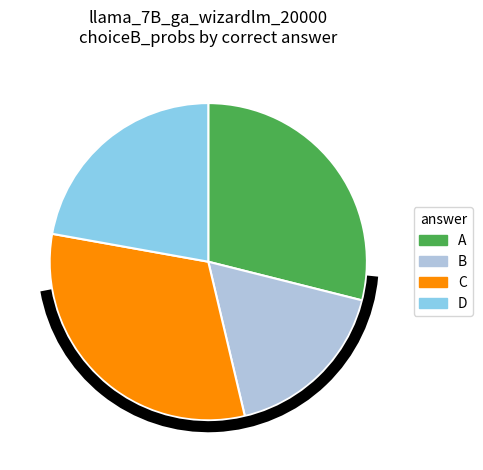

Combined, do B and C account for over 50%?

No